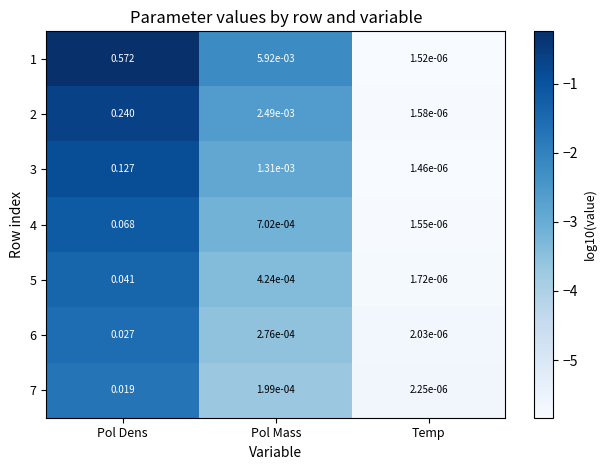

List the labels in order of 5 value, smallest first.

Temp, Pol Mass, Pol Dens